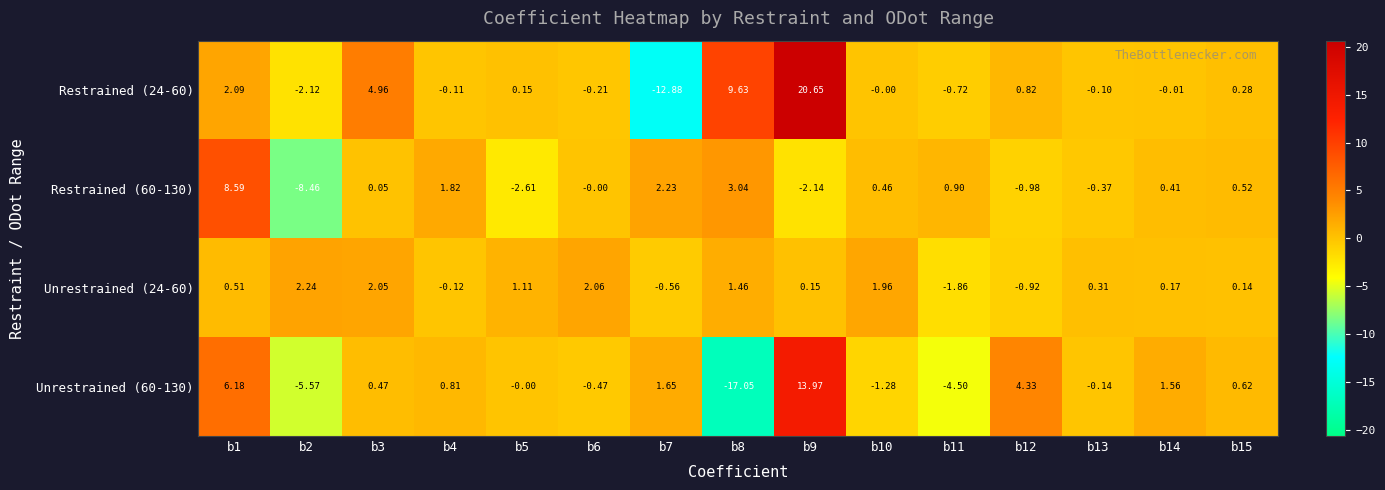

Is the value of Unrestrained (60-130) at b15 greater than the value of Restrained (24-60) at b11?

Yes